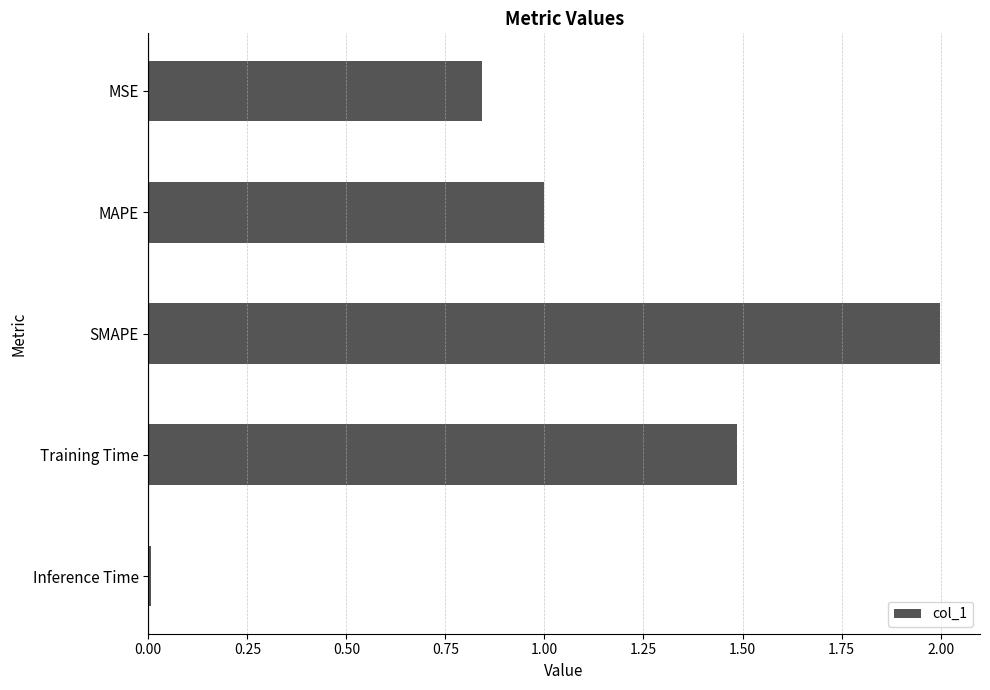

Read the value at MAPE.

1.0